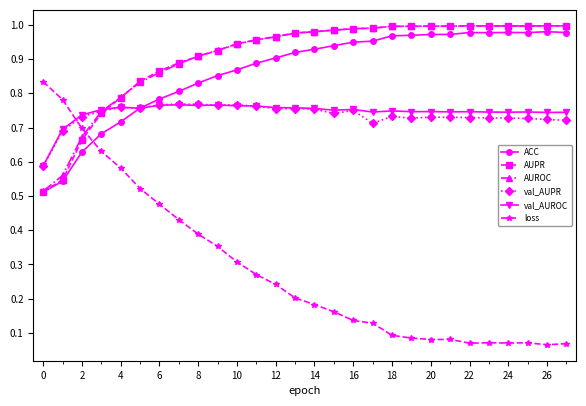

Does the chart display data point markers on the line(s)?

Yes